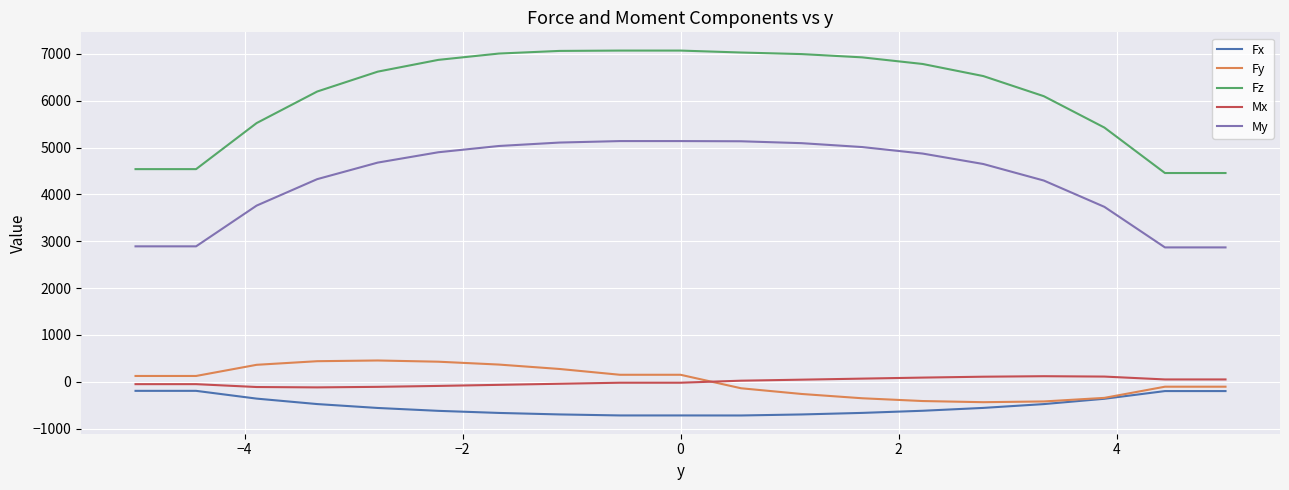

Which series has the largest range (max minus min)?

Fz